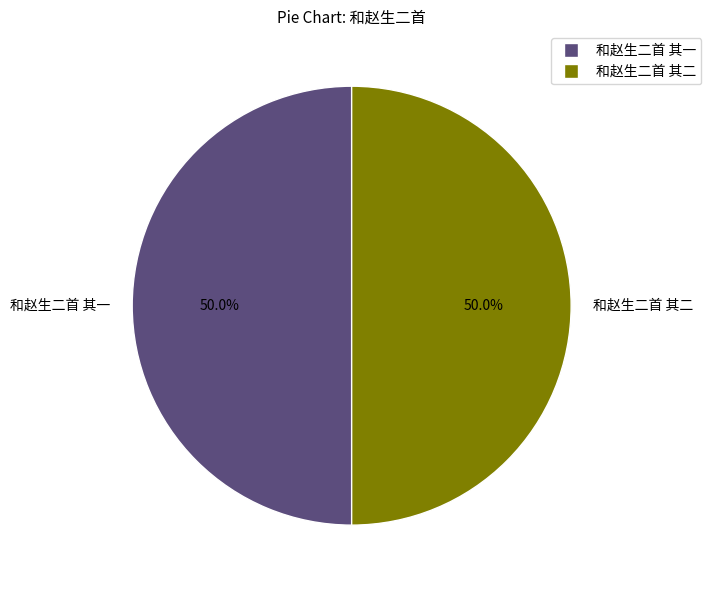

Approximately how many times larger is the value at 和赵生二首 其二 compared to 和赵生二首 其一?

1.0